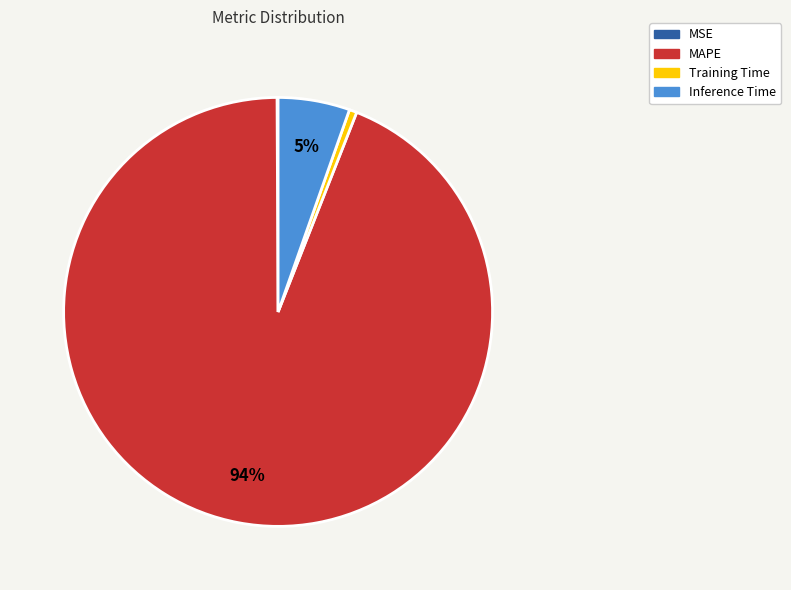

Do Inference Time and MAPE together represent more than half of the pie?

Yes